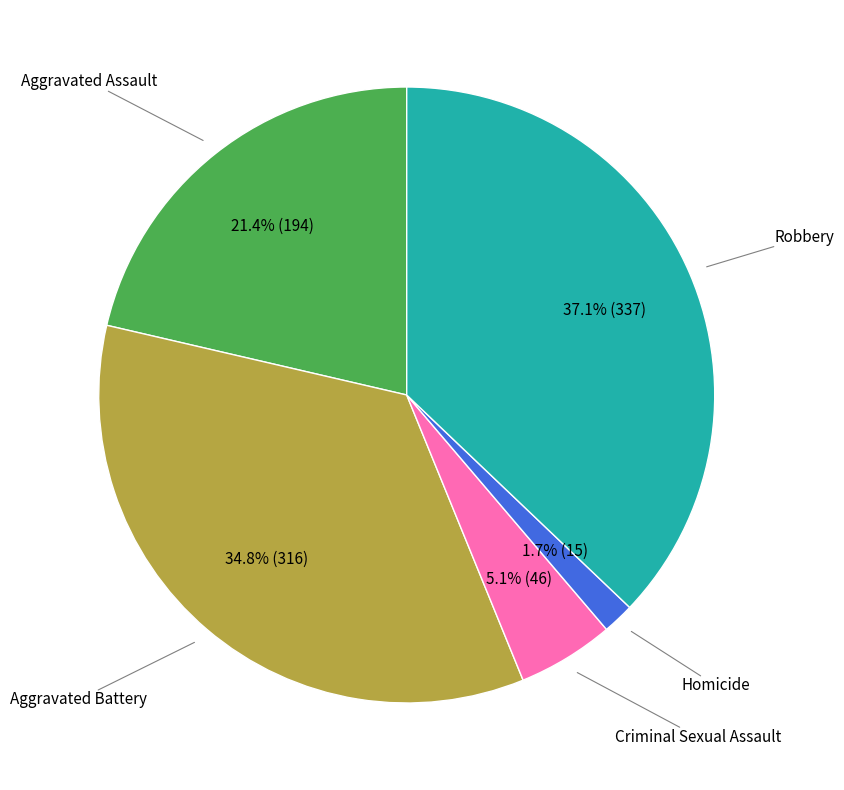

Is there any slice that represents more than half of the pie?

No